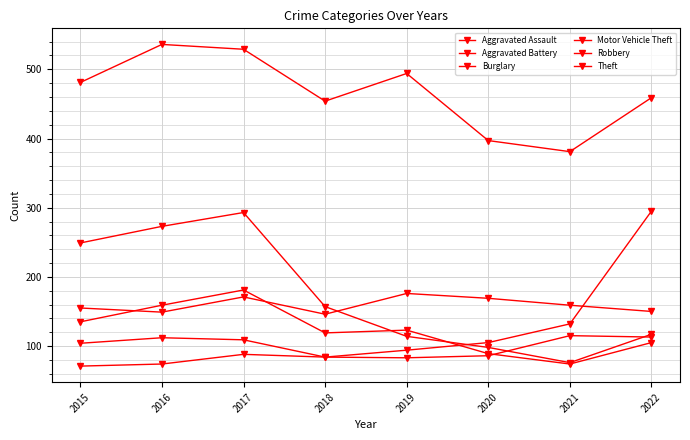

At which category does Aggravated Battery reach its first local valley?

2016